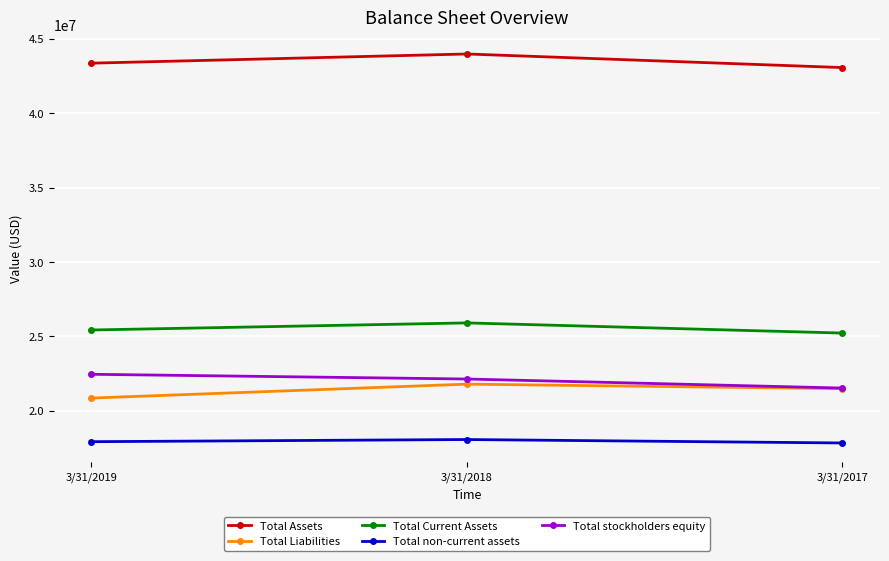

Is the value of Total Current Assets at 3/31/2019 greater than the value of Total Liabilities at 3/31/2017?

Yes